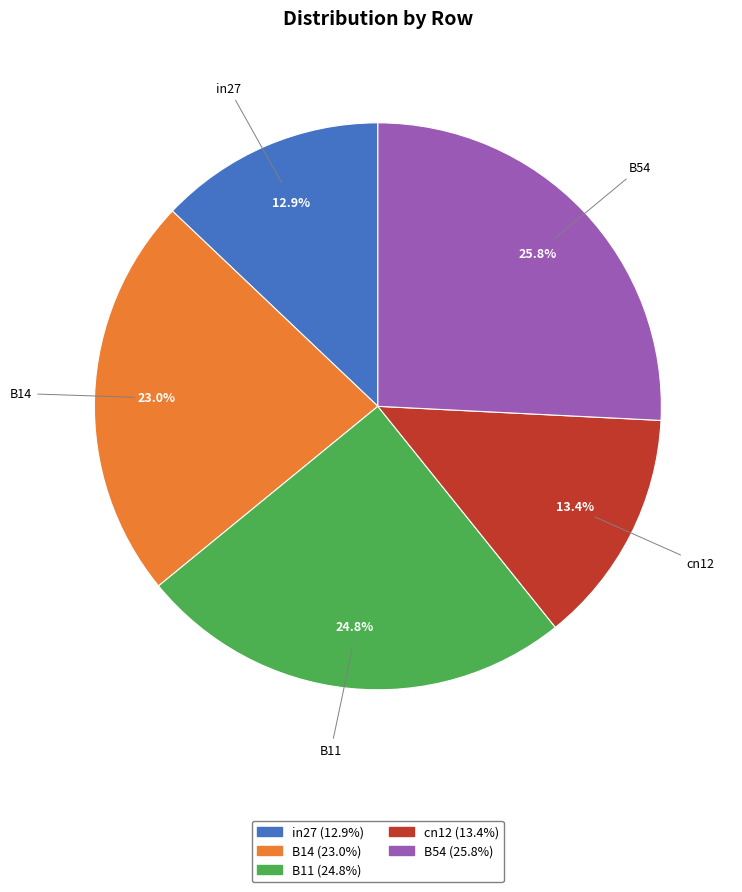

Is in27 the majority of the pie?

No